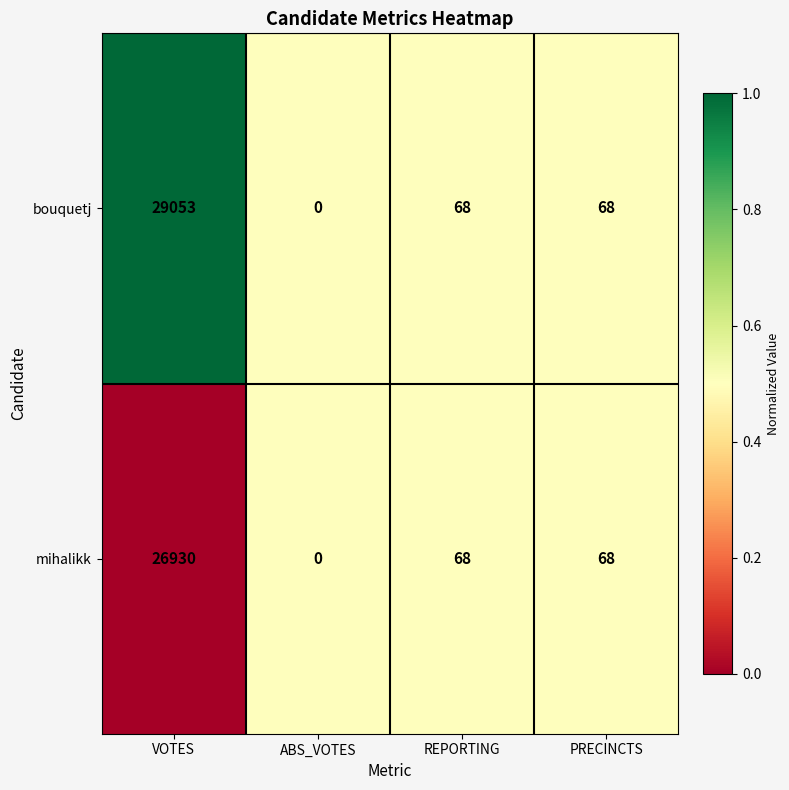

Which series has the largest total across all categories?

bouquetj